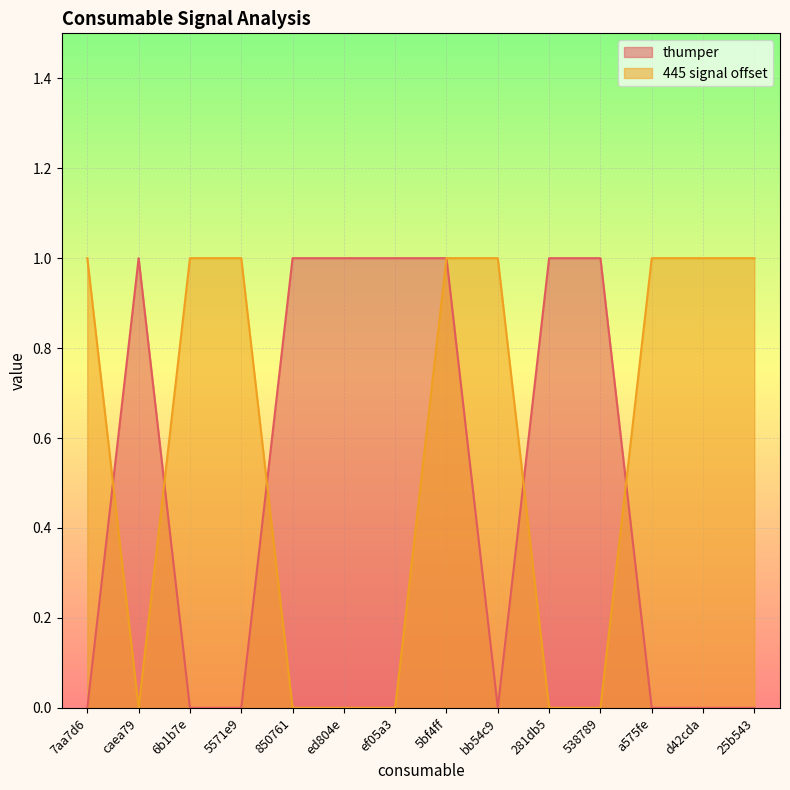

Which category has the lowest value across all series?

7aa7d6